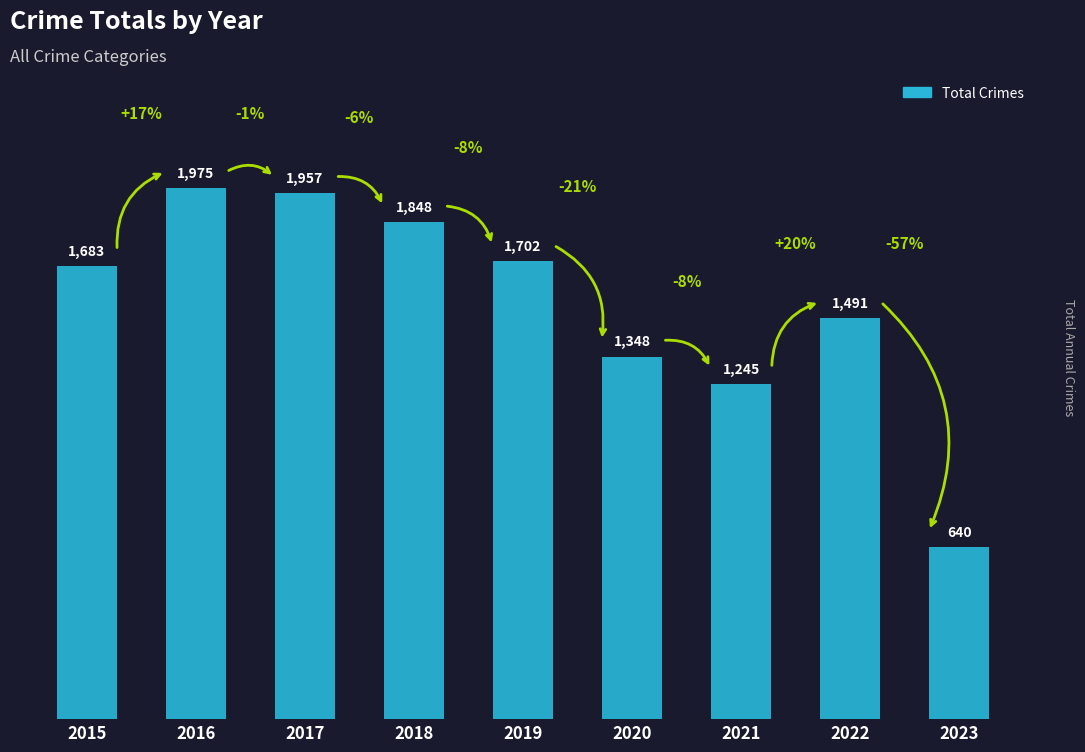

Reading left to right, transcribe all the data shown in this chart.

1683	1975	1957	1848	1702	1348	1245	1491	640